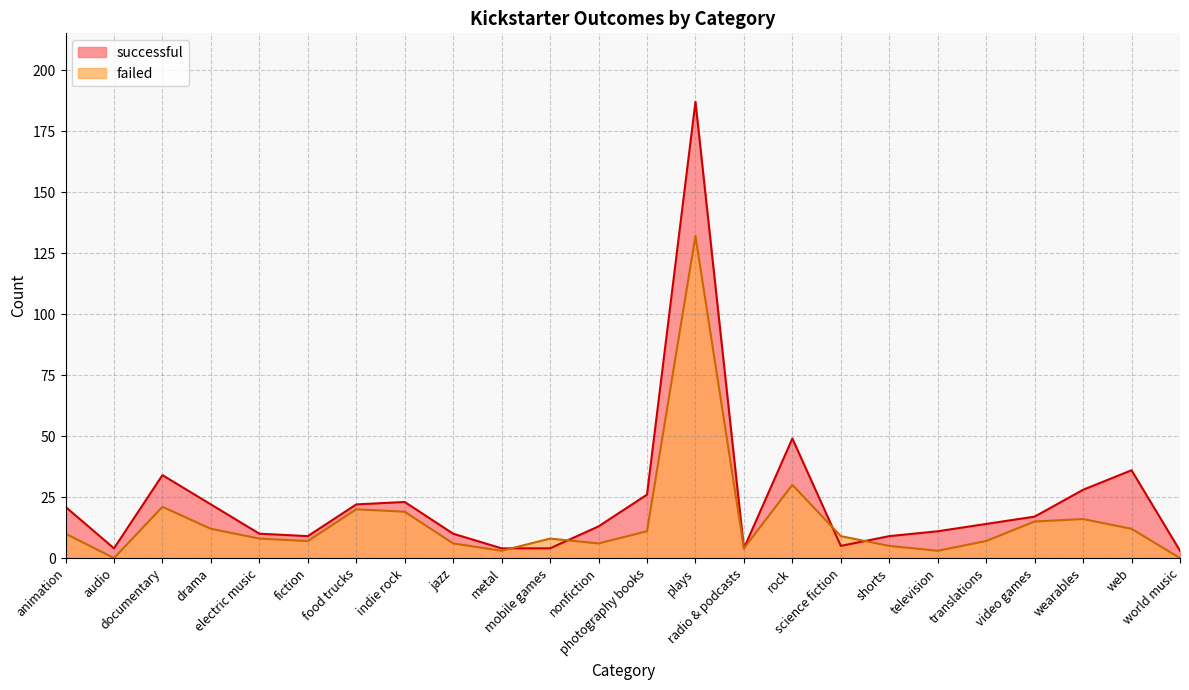

Reading left to right, what are all the values shown in this chart?

successful: 21	4	34	22	10	9	22	23	10	4	4	13	26	187	4	49	5	9	11	14	17	28	36	3
failed: 10	0	21	12	8	7	20	19	6	3	8	6	11	132	4	30	9	5	3	7	15	16	12	0